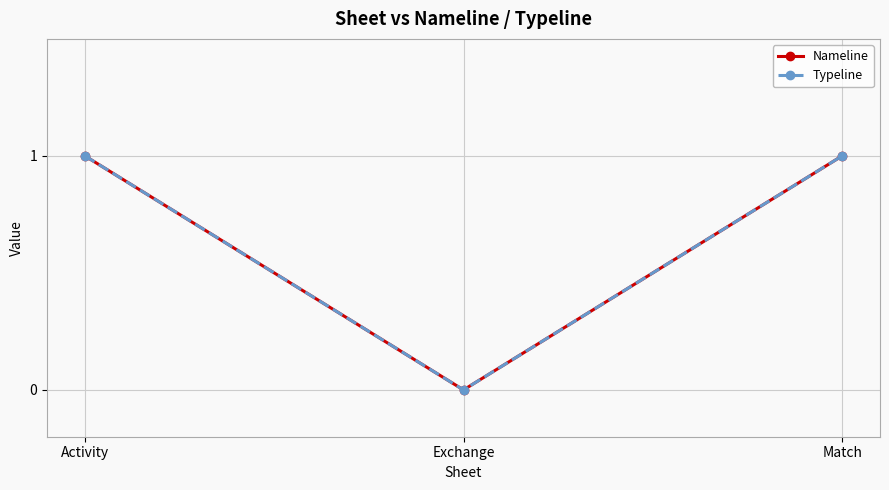

What is the sum of all Nameline values?

2